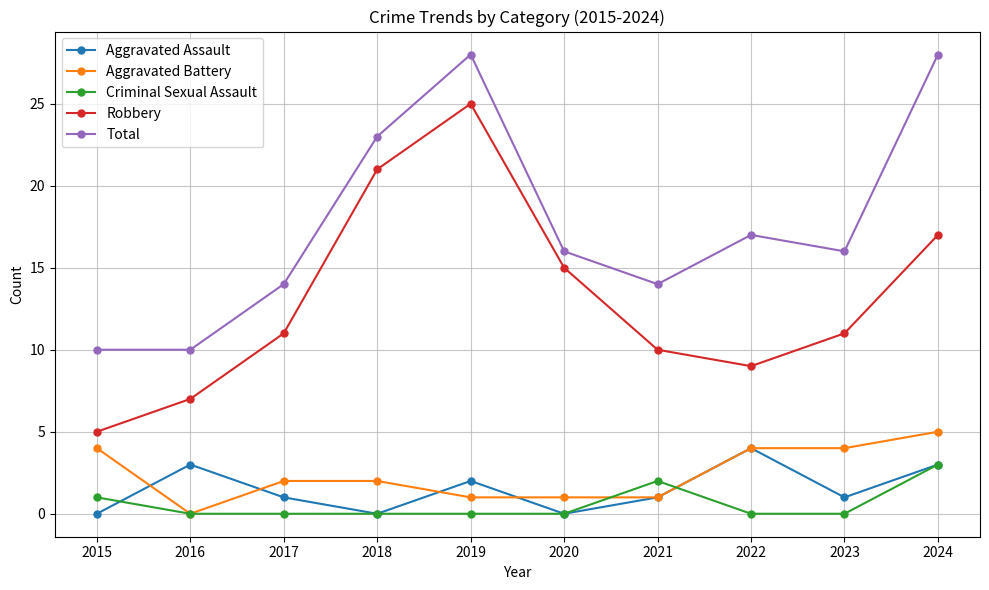

Which series has the largest total across all categories?

Total